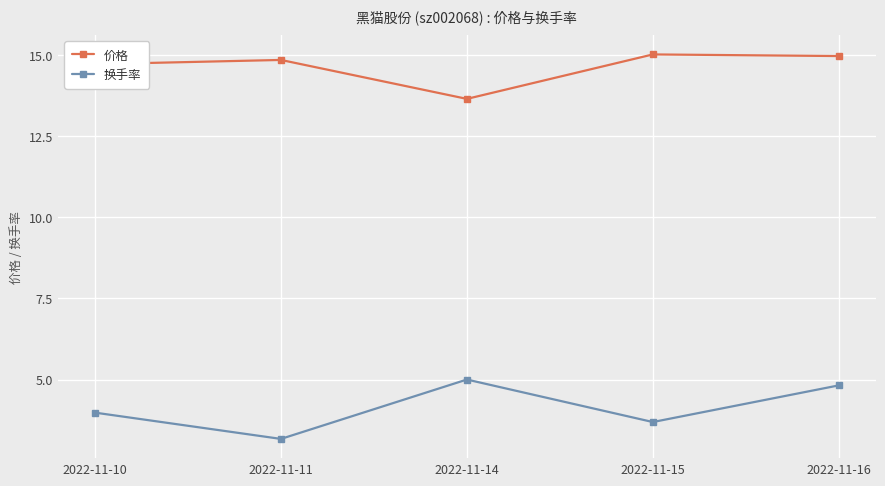

Where is 换手率 nearest to the value 4?

2022-11-10